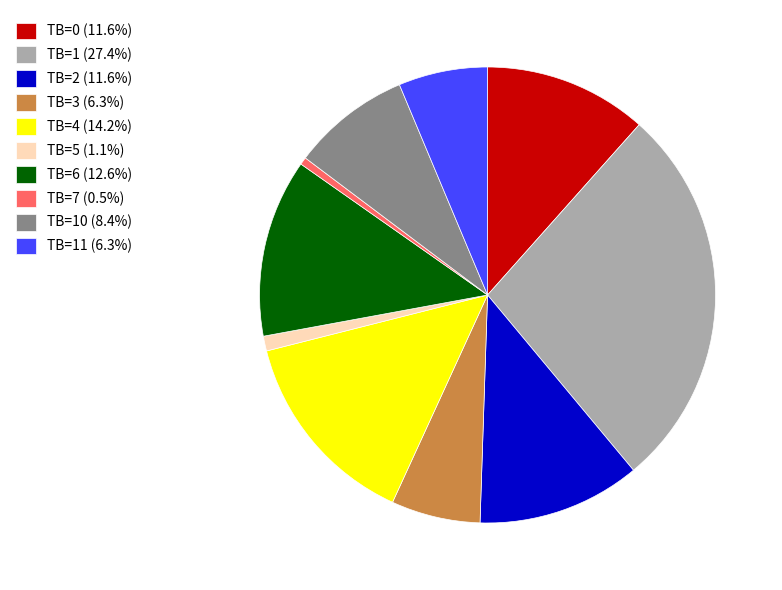

How many segments does this pie chart have?

10